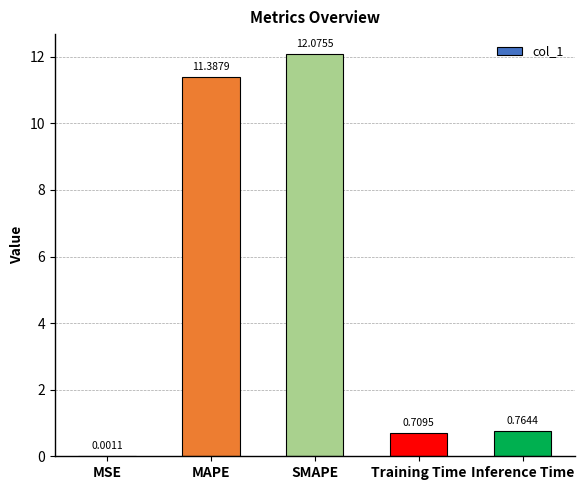

What is the sum of all values?

24.9